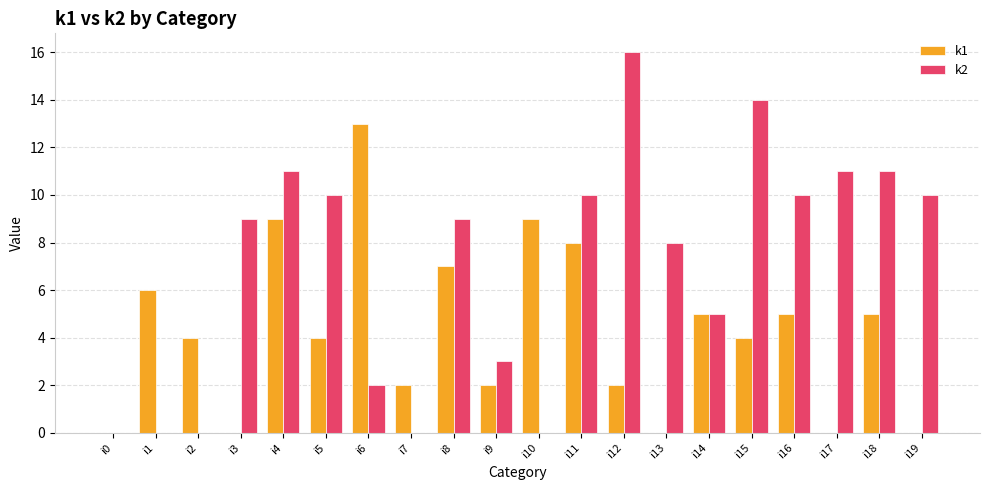

Reading left to right, transcribe all the data shown in this chart.

k1: 0	6	4	0	9	4	13	2	7	2	9	8	2	0	5	4	5	0	5	0
k2: 0	0	0	9	11	10	2	0	9	3	0	10	16	8	5	14	10	11	11	10